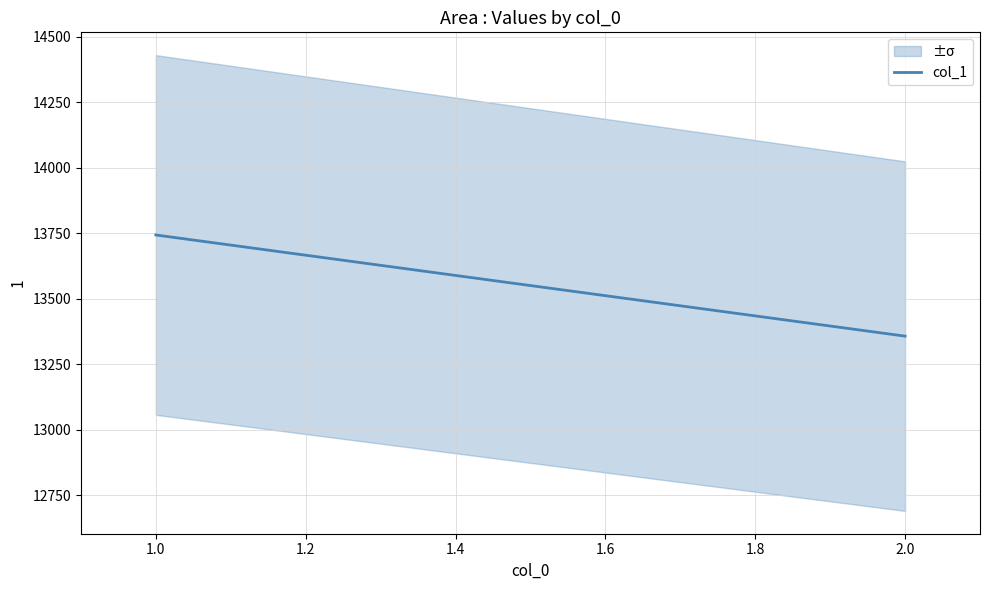

Does the chart display data point markers on the line(s)?

No